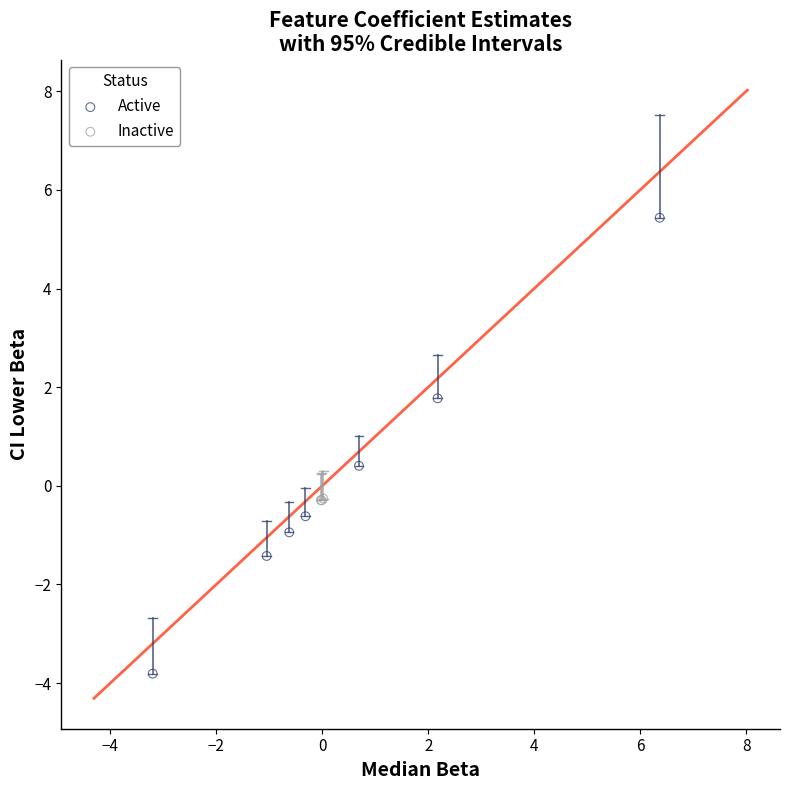

Which series reaches the minimum Y coordinate?

Active